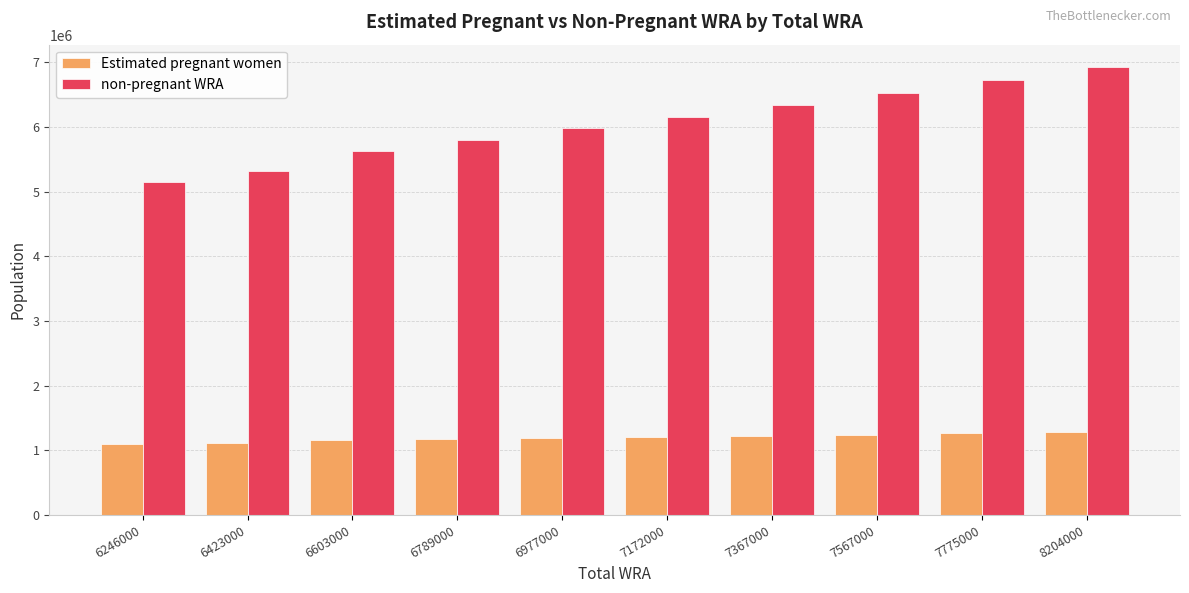

At which label is non-pregnant WRA closest to 6040369?

6977000